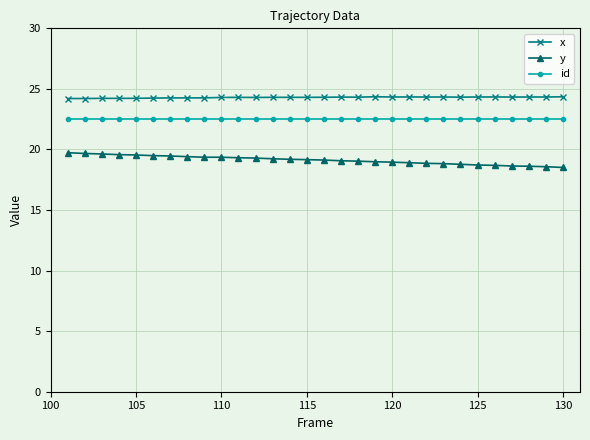

Rank the series by their maximum value, from highest to lowest.

x, id, y